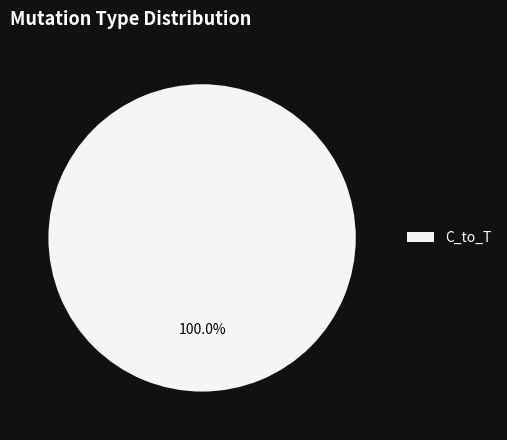

Rank the categories by value from highest to lowest.

C_to_T